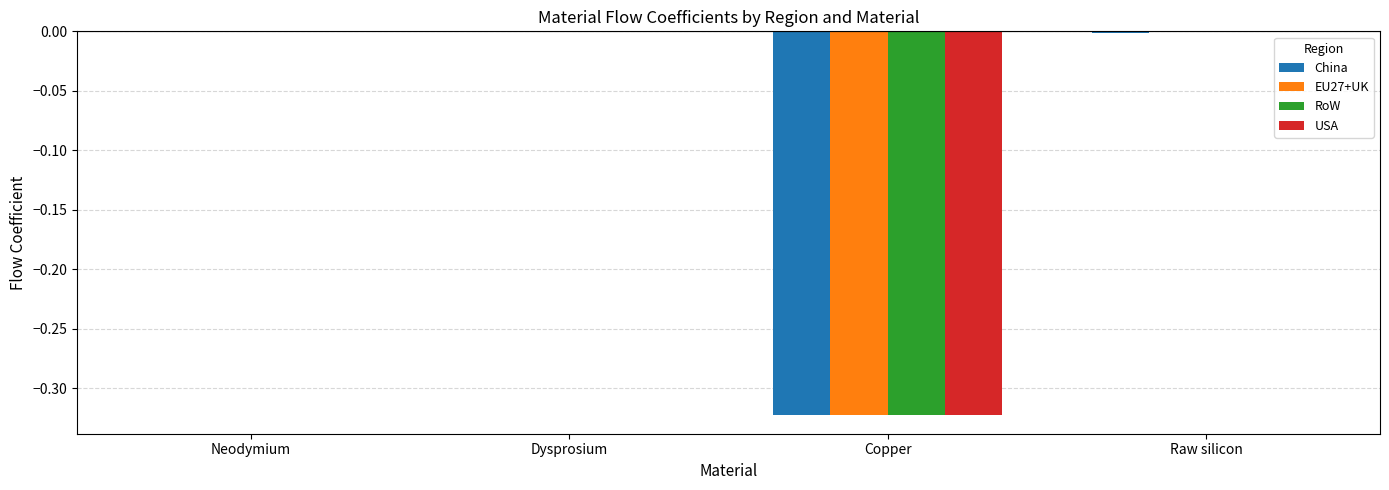

Is the value of EU27+UK at Dysprosium greater than the value of RoW at Copper?

Yes